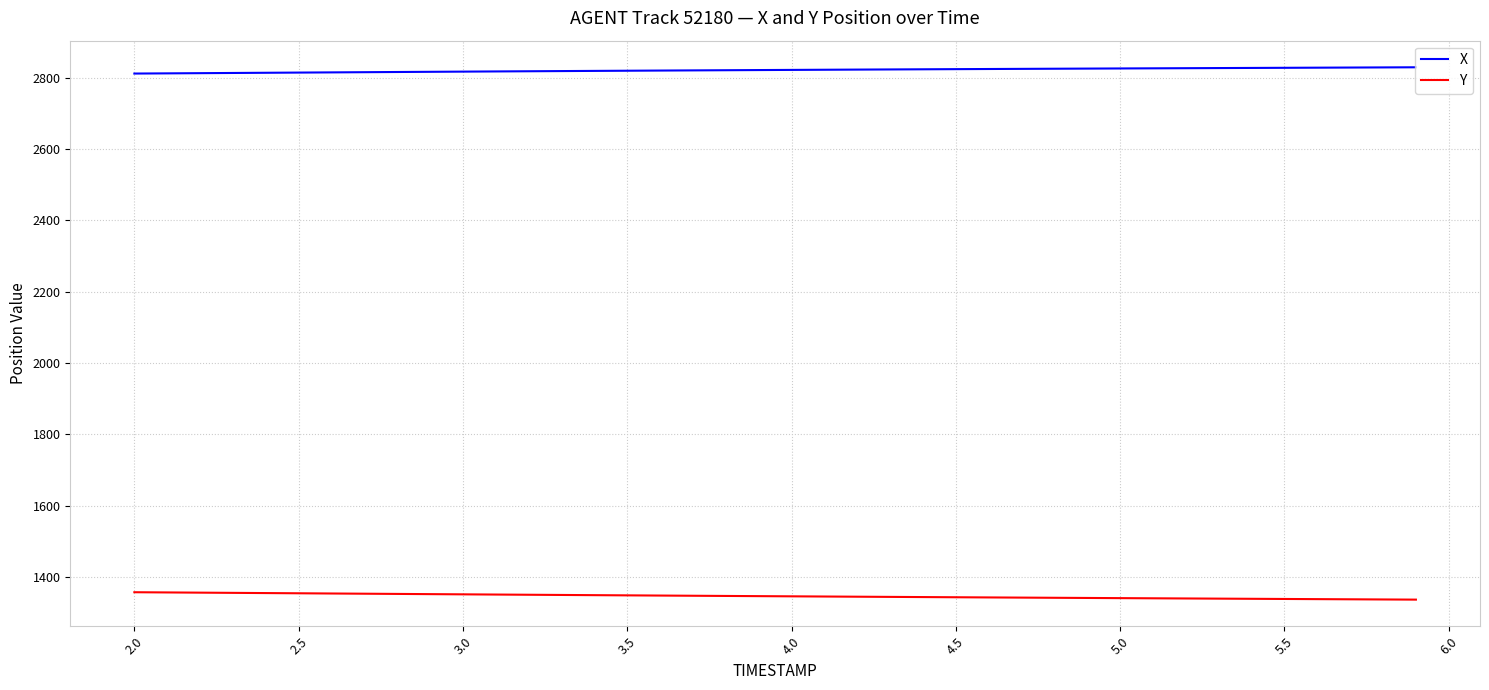

What is the difference between the maximum and second lowest values in the Y series?

20.3